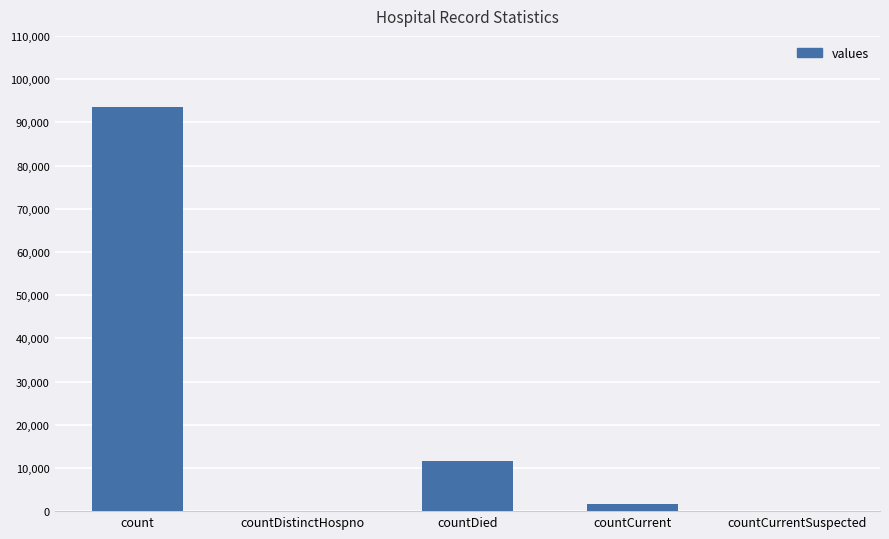

Is it true that the value at countCurrentSuspected is 0?

True